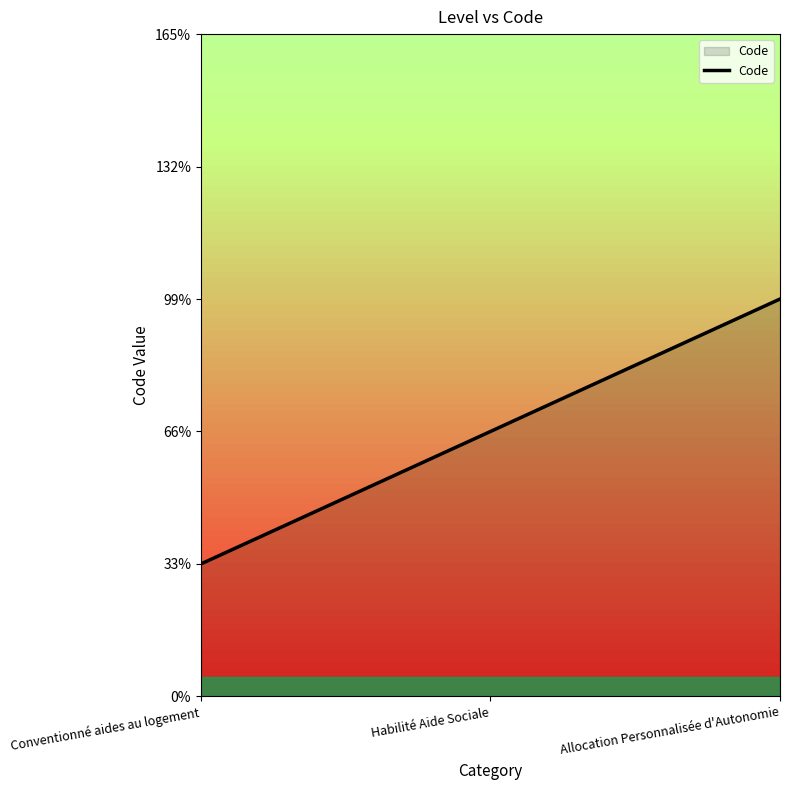

Rank the categories by value from highest to lowest.

Allocation Personnalisée d'Autonomie, Habilité Aide Sociale, Conventionné aides au logement